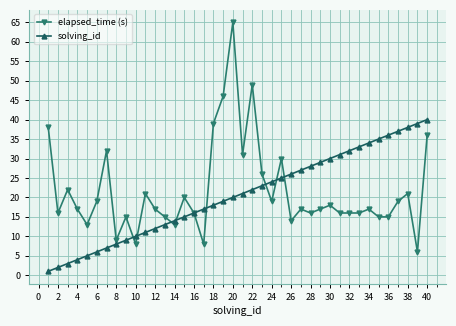

Which series has the largest range (max minus min)?

elapsed_time (s)